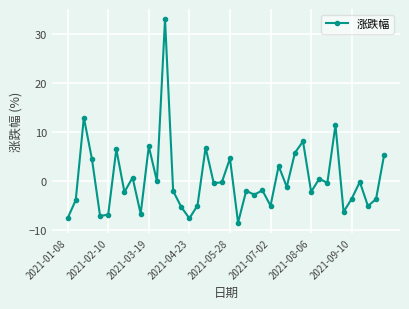

What is the average value?

0.3